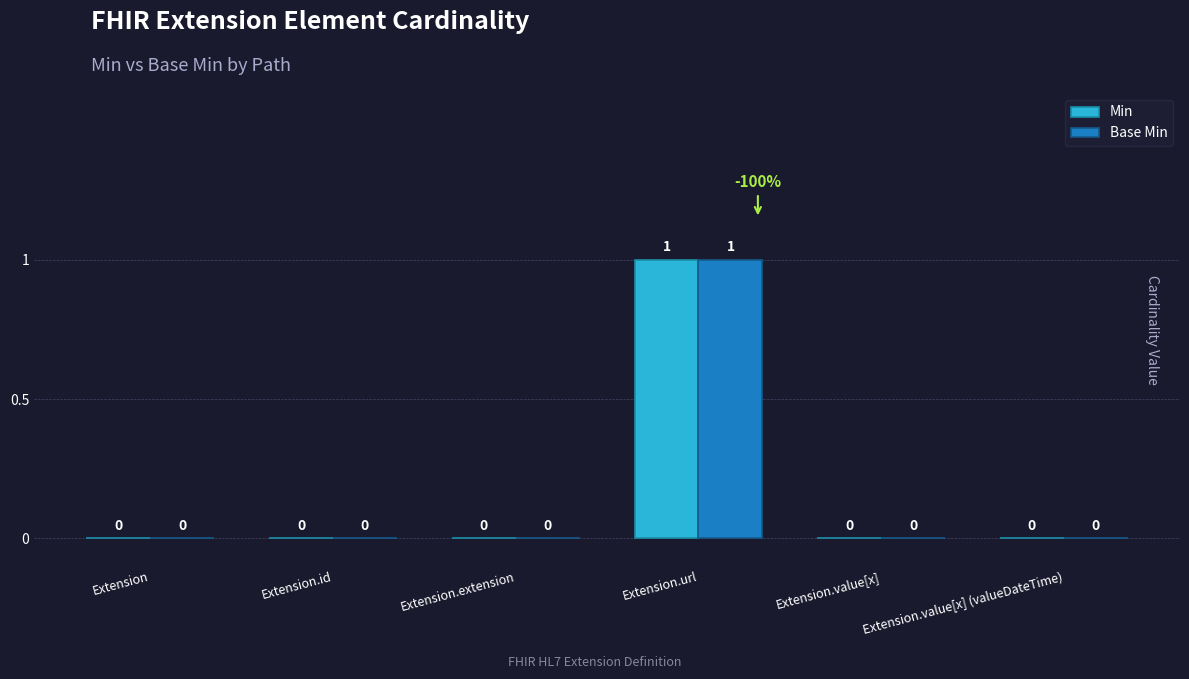

Count the number of categories in the chart.

6